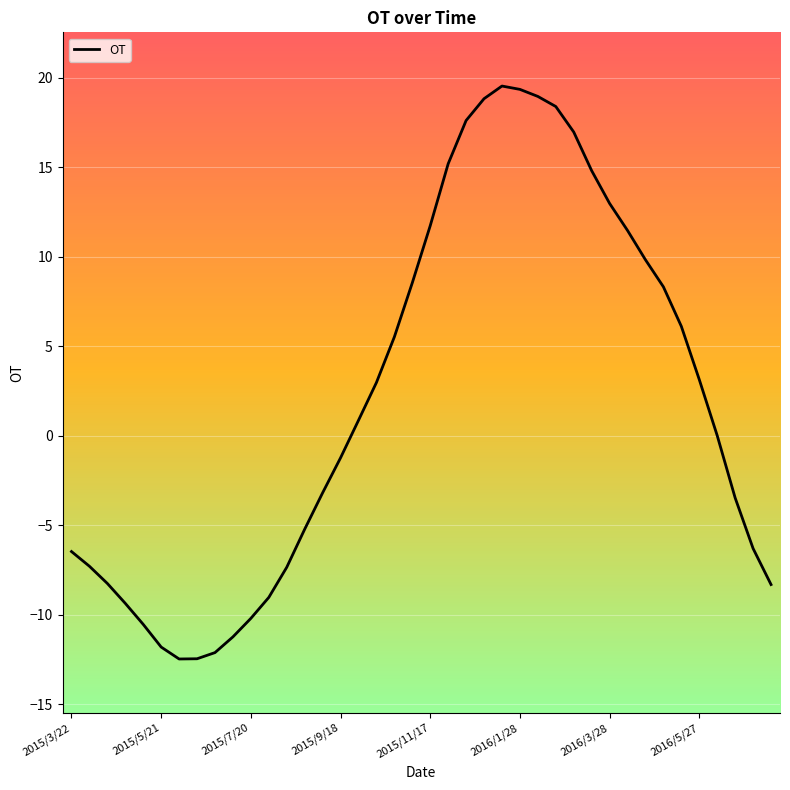

True or false: the data has more than 0 interior local peaks.

True